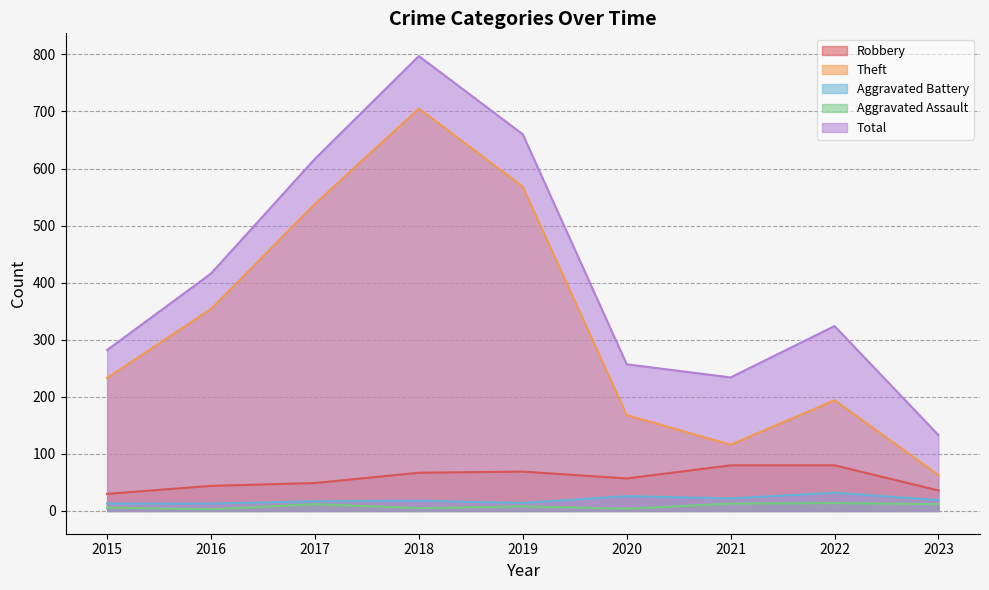

What are all the series names shown in the legend?

Robbery, Theft, Aggravated Battery, Aggravated Assault, Total